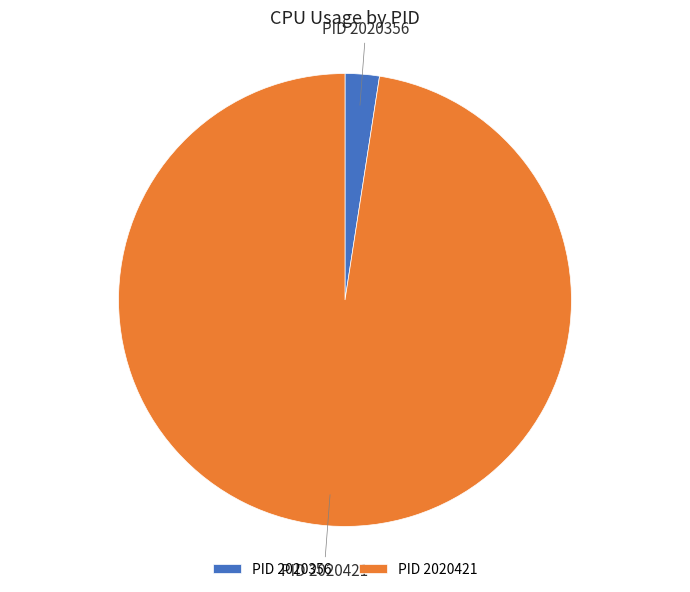

Which has a higher value, PID 2020421 or PID 2020356?

PID 2020421